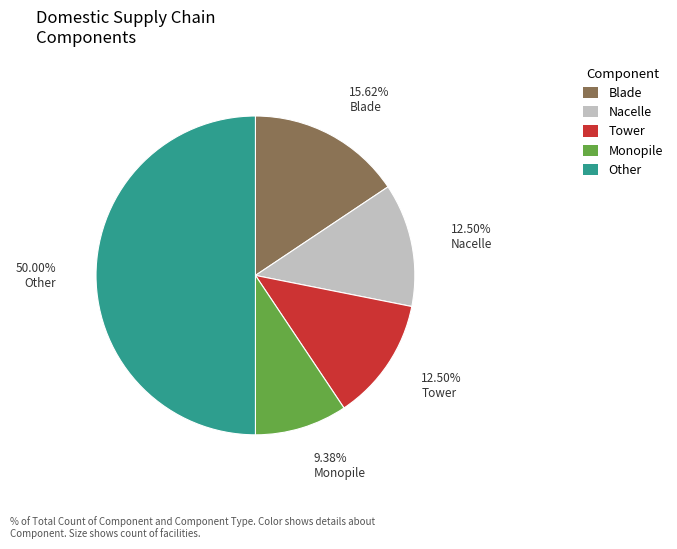

To the nearest percent, what percentage of the pie is Monopile?

9%